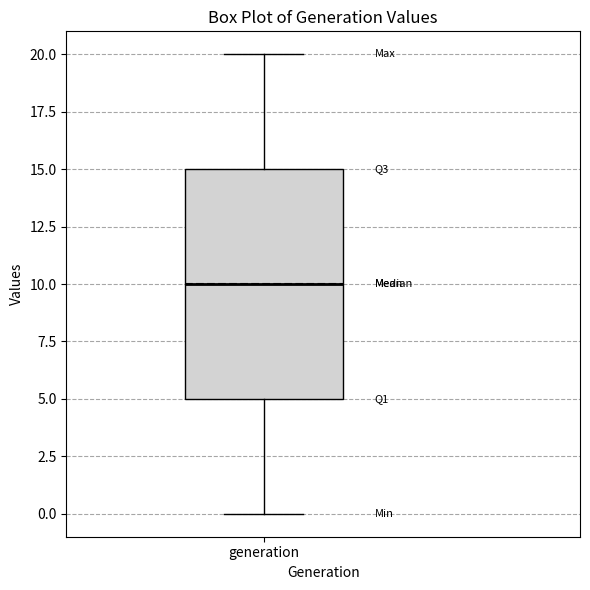

Transcribe this box plot: give where the median line is, the range the box spans, and where the two whiskers end, as read against the y-axis. The values are not printed on the chart, so give them approximately, as read against the axis.

median 10, box 5 to 15, whiskers 0 to 20